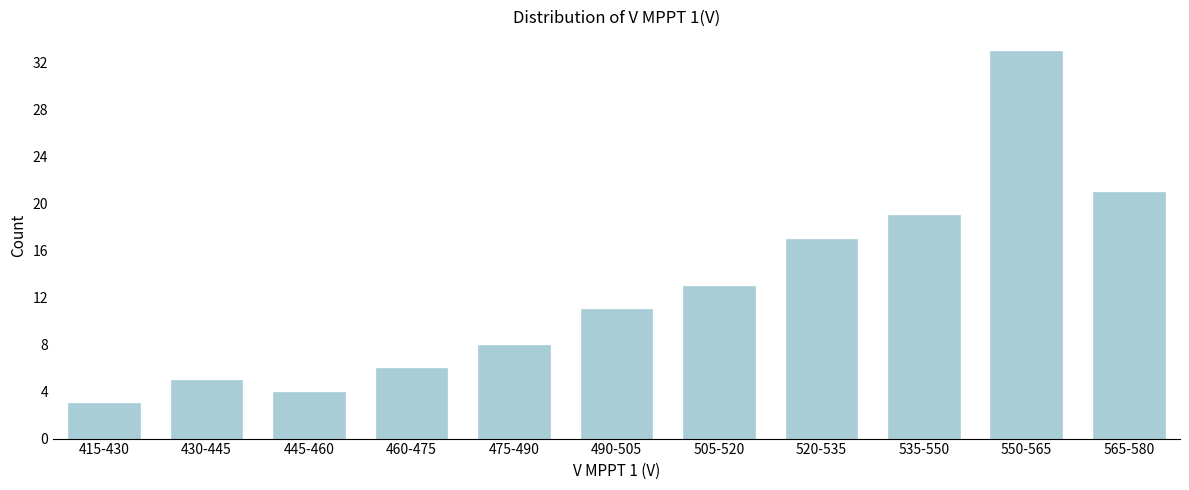

Reading right to left, transcribe all the data shown in this chart.

21	33	19	17	13	11	8	6	4	5	3